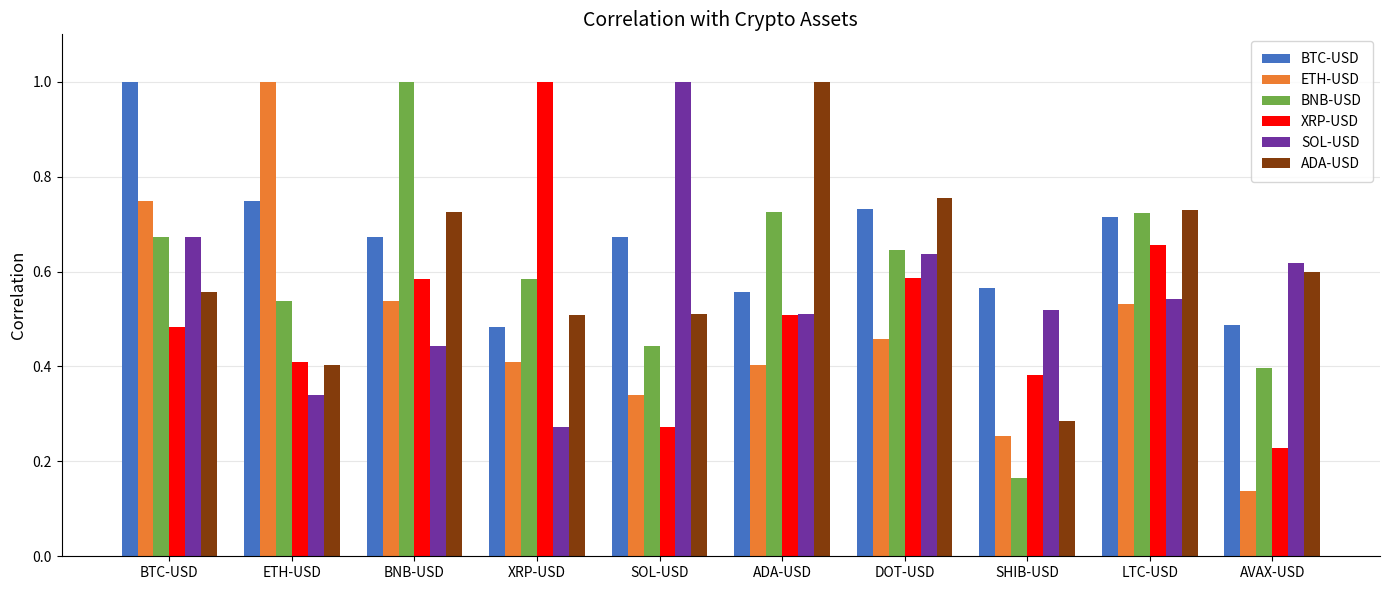

Which series changed the most between DOT-USD and SHIB-USD?

BNB-USD